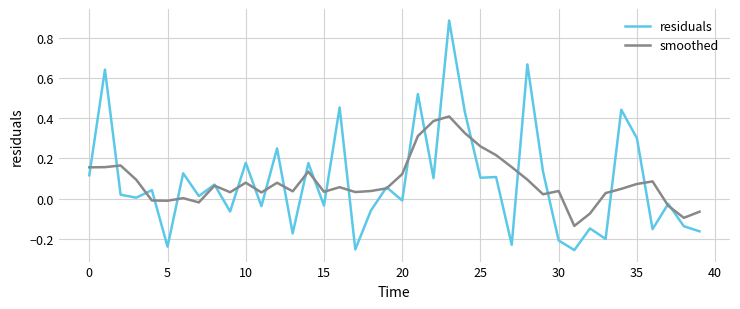

Which series has the largest range (max minus min)?

residuals